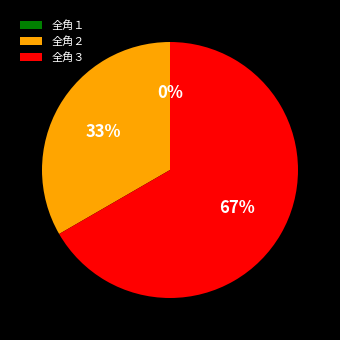

Is there a majority slice in this chart?

Yes